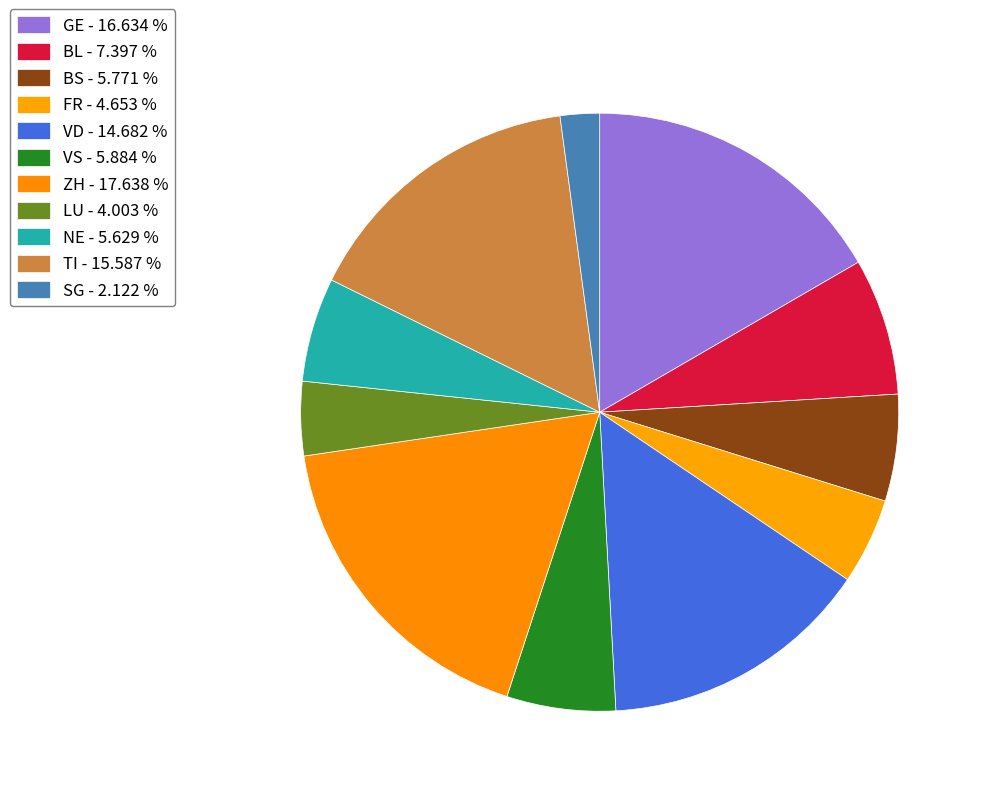

Between BS and GE, which is larger?

GE